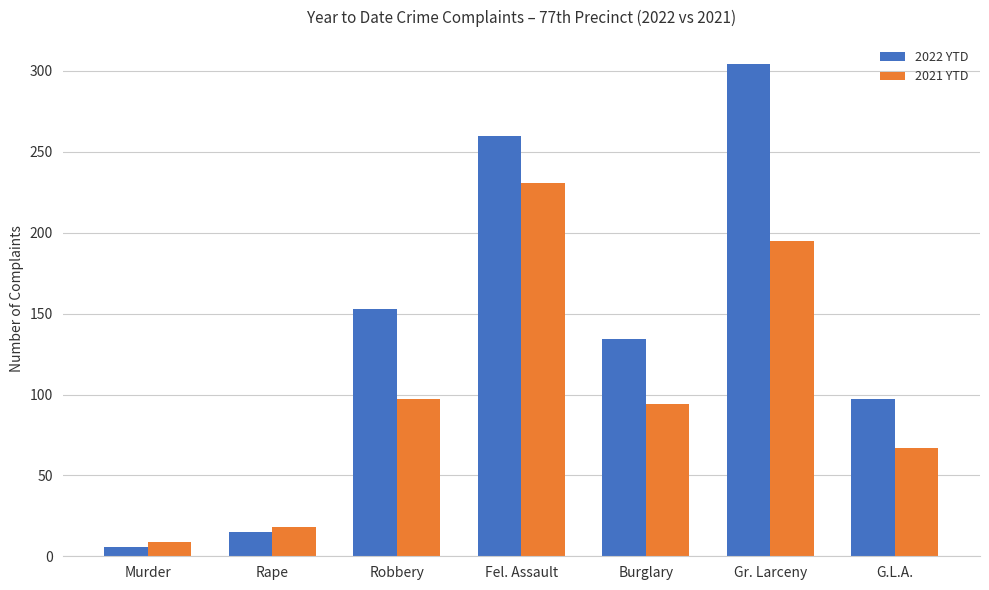

The 2021 YTD series shows 21 at Burglary. True or false?

False